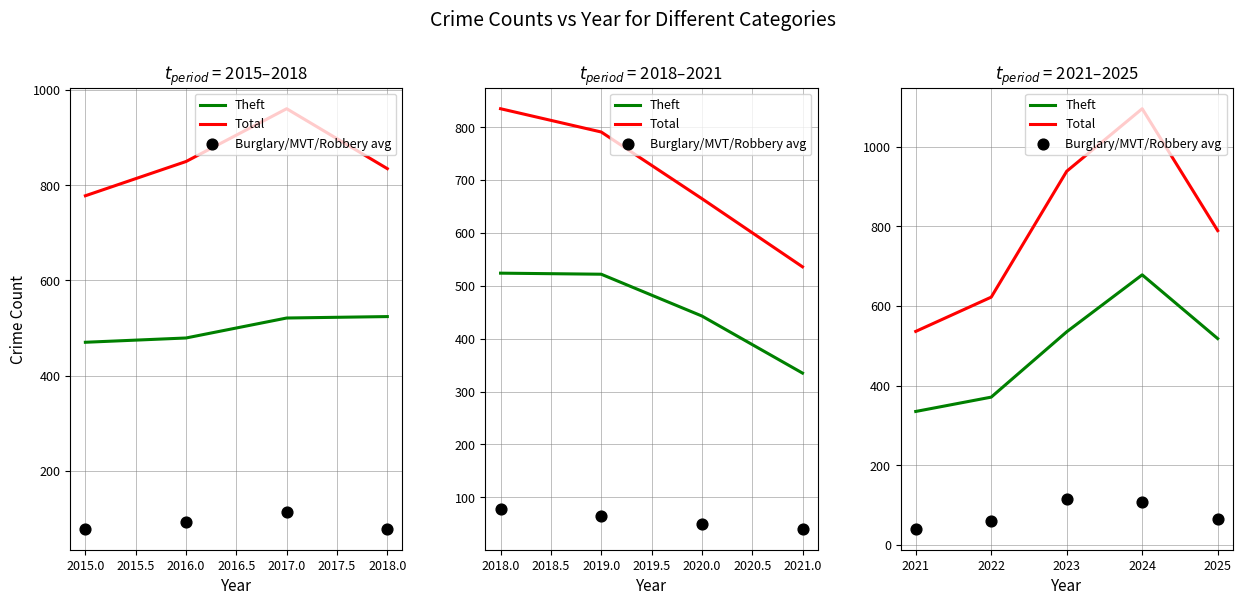

What are all the series names shown in the legend?

Theft, Total, Burglary/MVT/Robbery avg